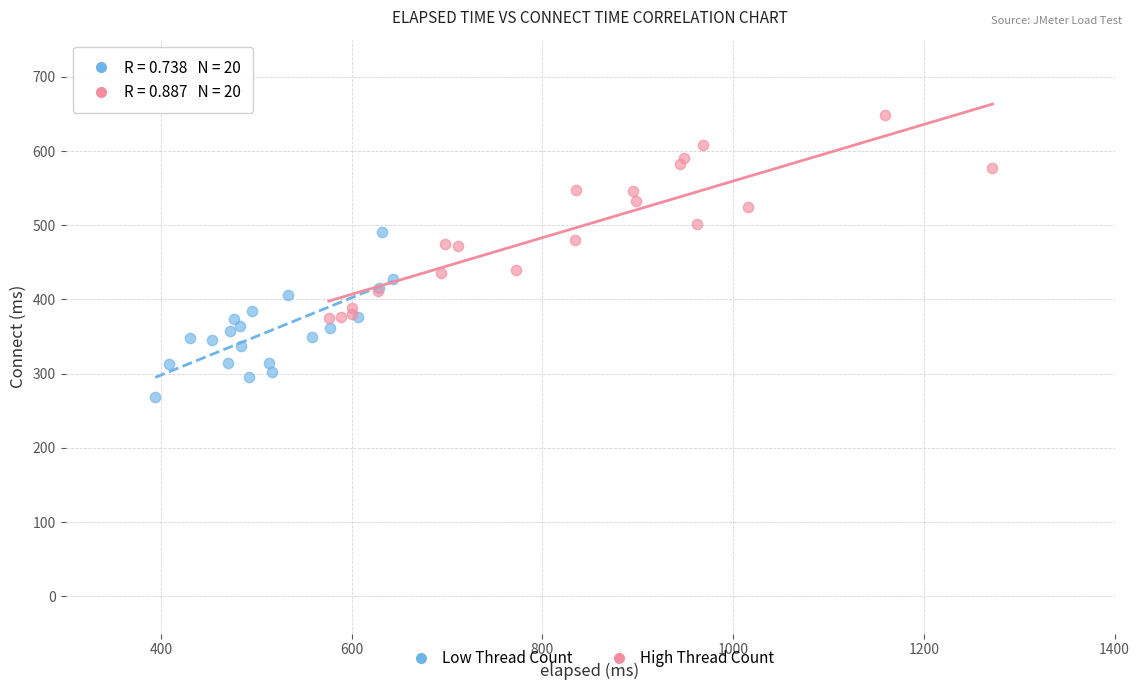

Which series has the largest Y range (max minus min)?

High Thread Count